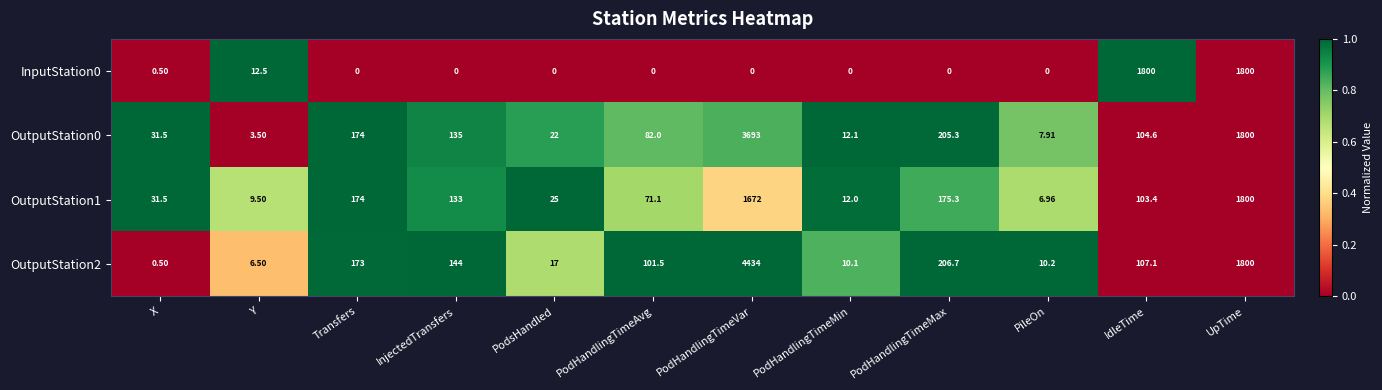

Where does the OutputStation1 series first go above 103?

Transfers